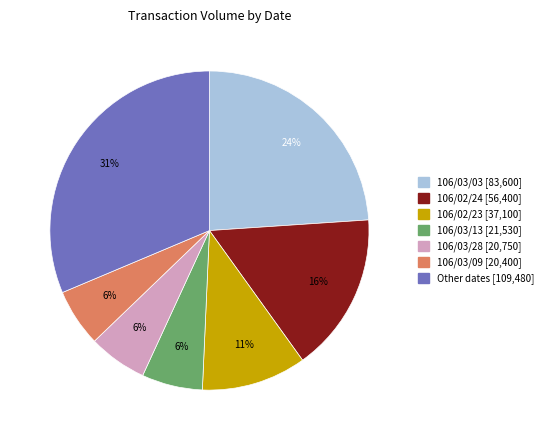

To the nearest percent, what is the average slice percentage?

14%